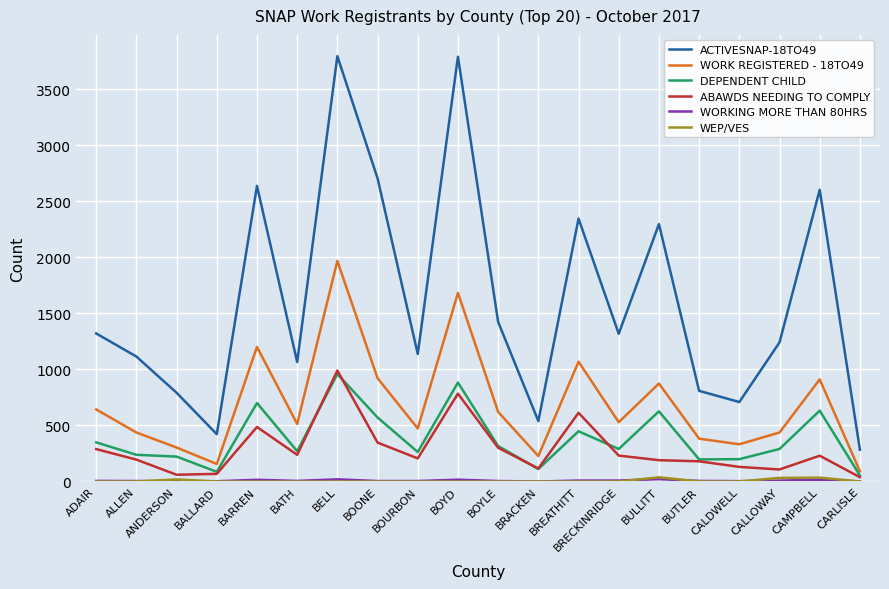

How many categories are shown in the chart?

20